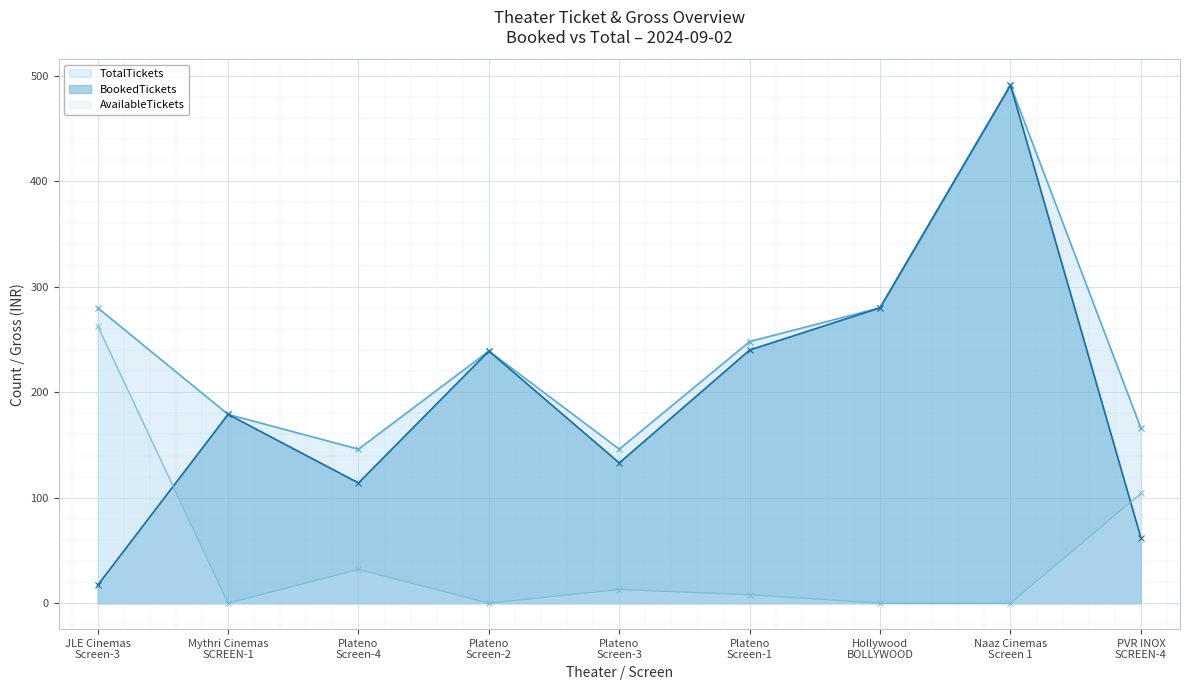

Is it true that TotalTickets equals 146 at Plateno
Screen-3?

True